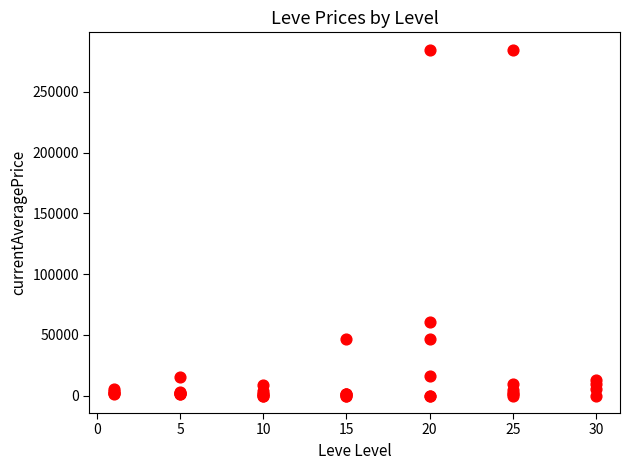

What Y value in the scatter plot is closest to 142328?

60332